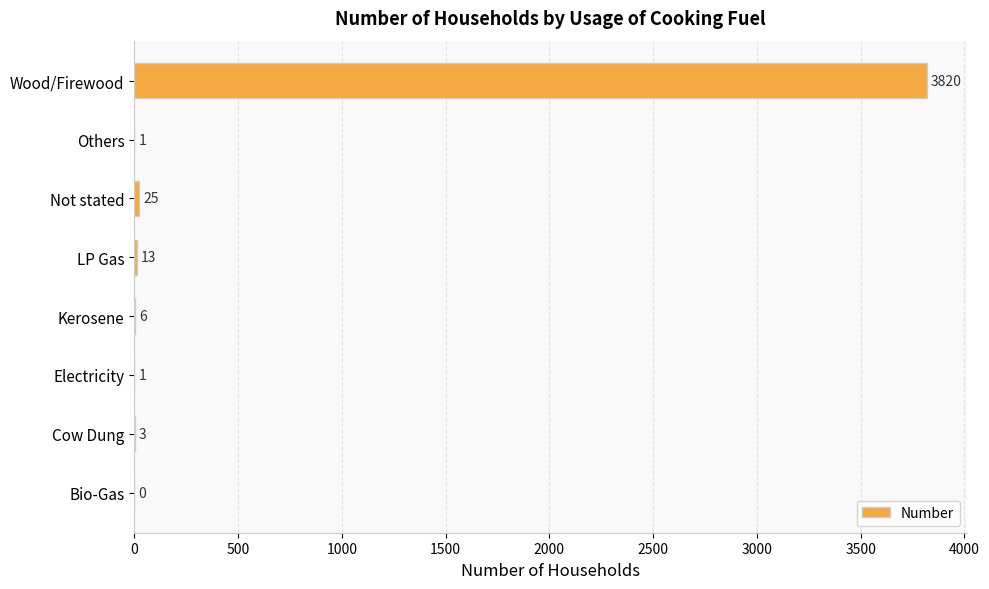

What is the sum of all values?

3869